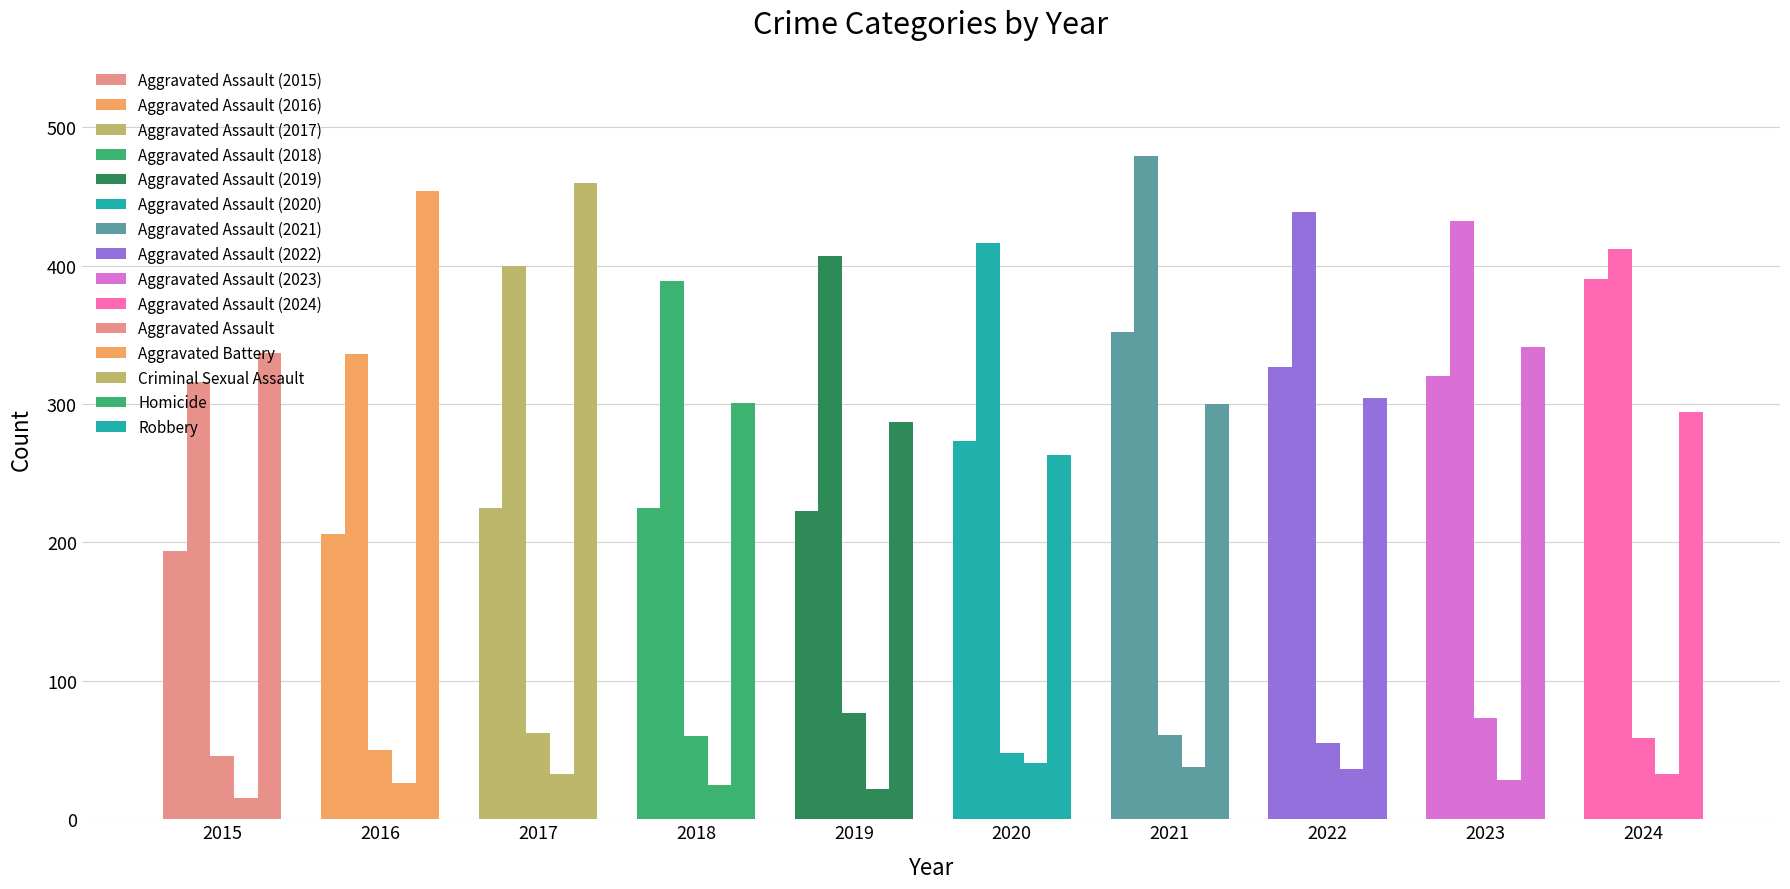

Which series has the largest range (max minus min)?

Robbery